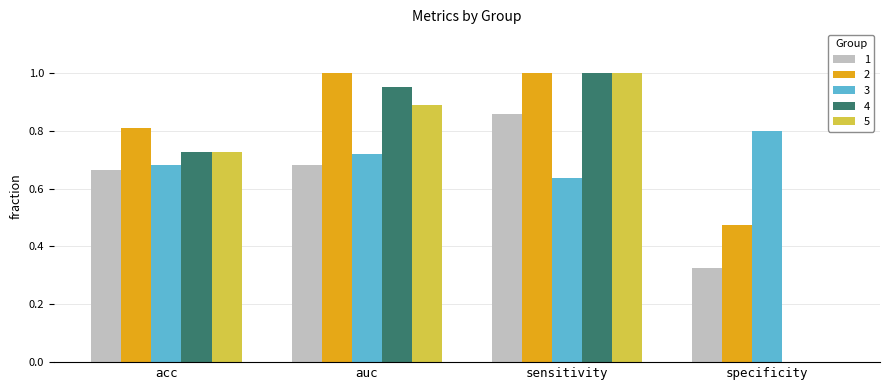

Is the value of 3 at auc greater than the value of 5 at sensitivity?

No